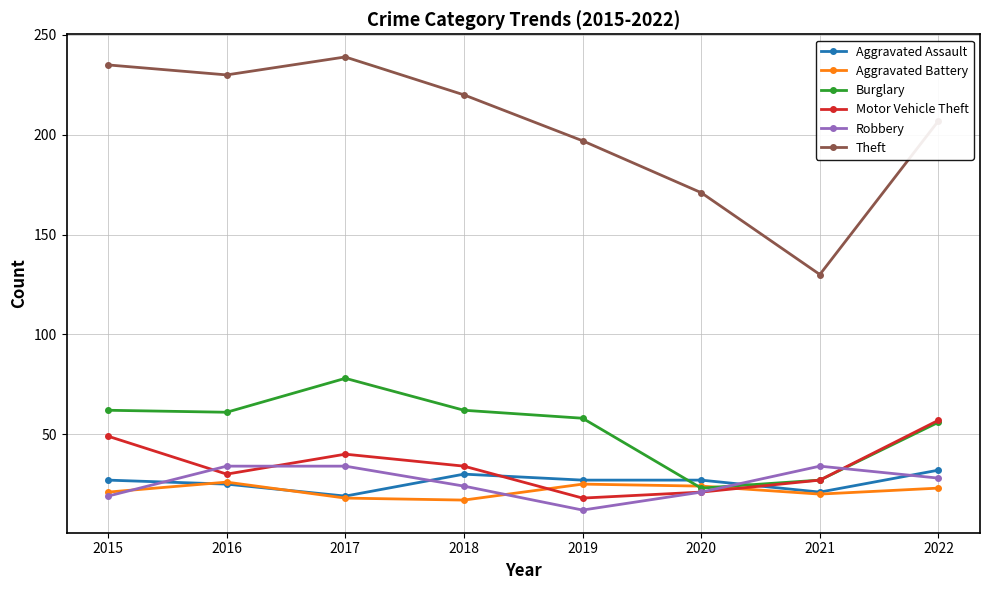

What is the value of the Aggravated Assault point at the 4th from the left?

30